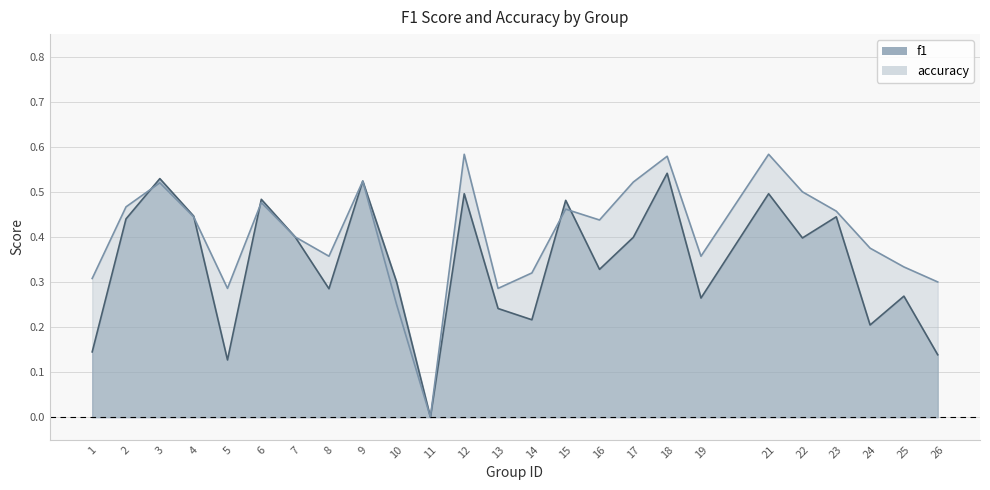

The accuracy series shows 0.6 at 21. True or false?

True